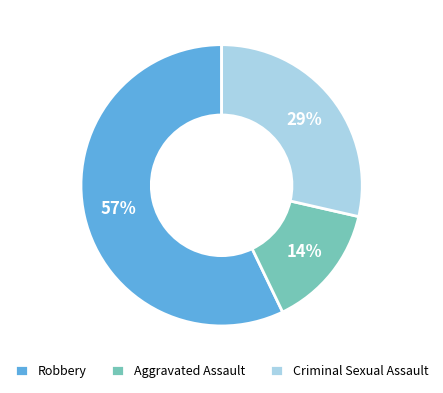

Which slice is the smallest?

Aggravated Assault